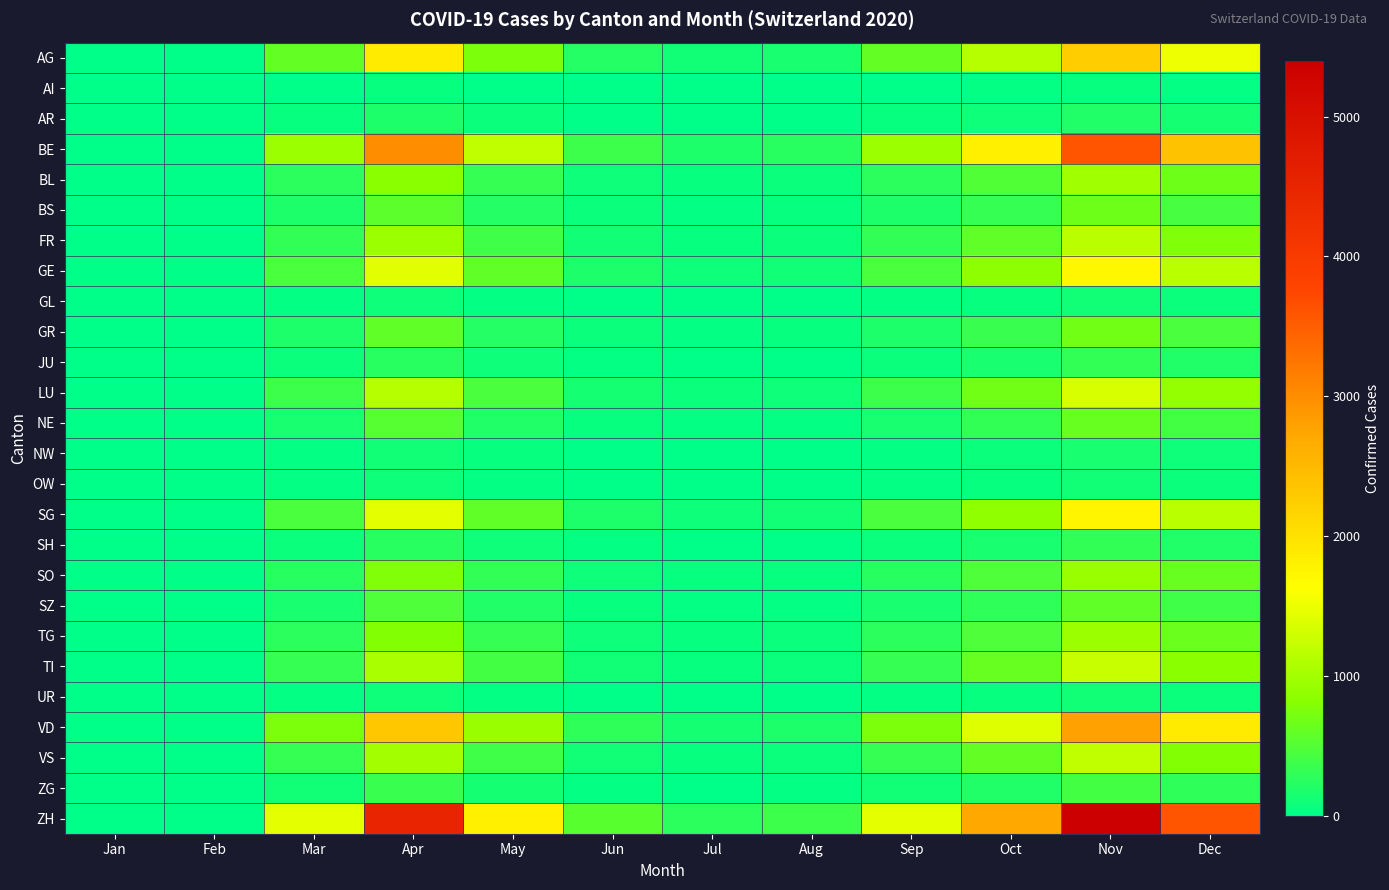

How many distinct data groups are displayed?

26